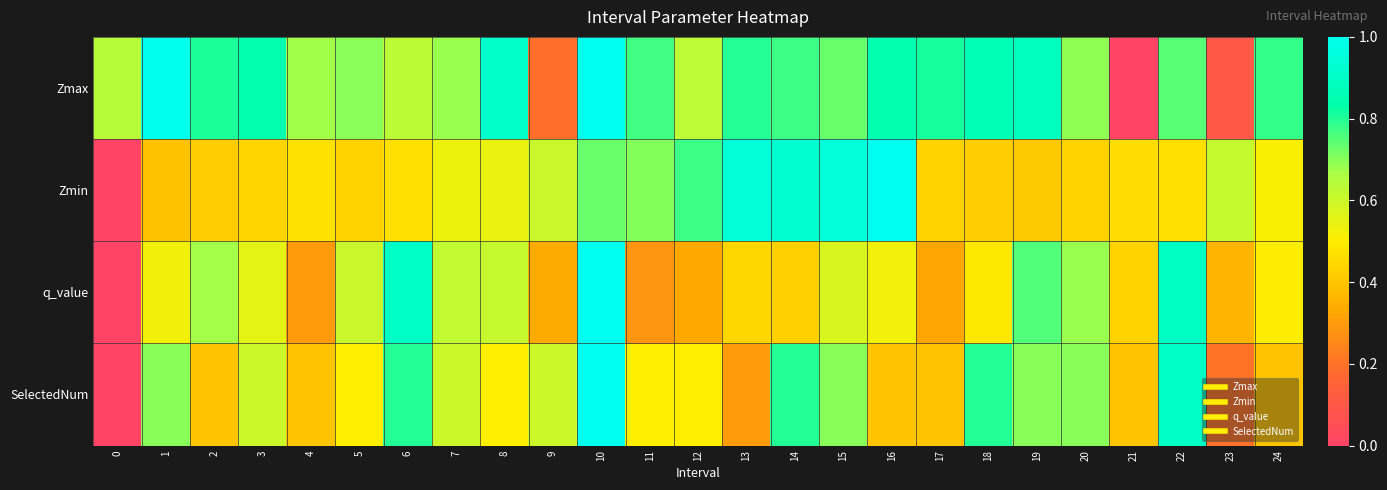

At how many categories does at least one series exceed 0?

25